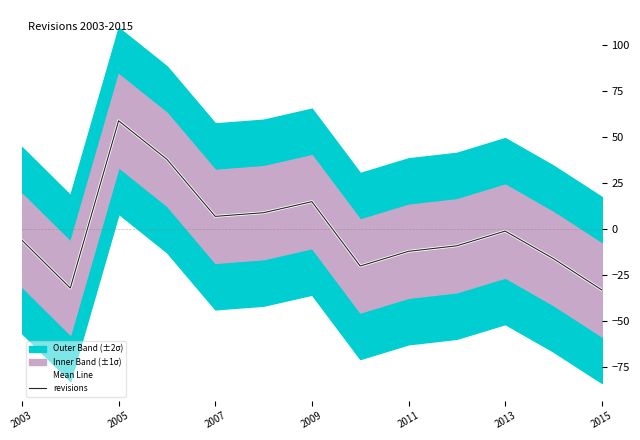

Is it true that revisions equals -57.3 at 2015?

False